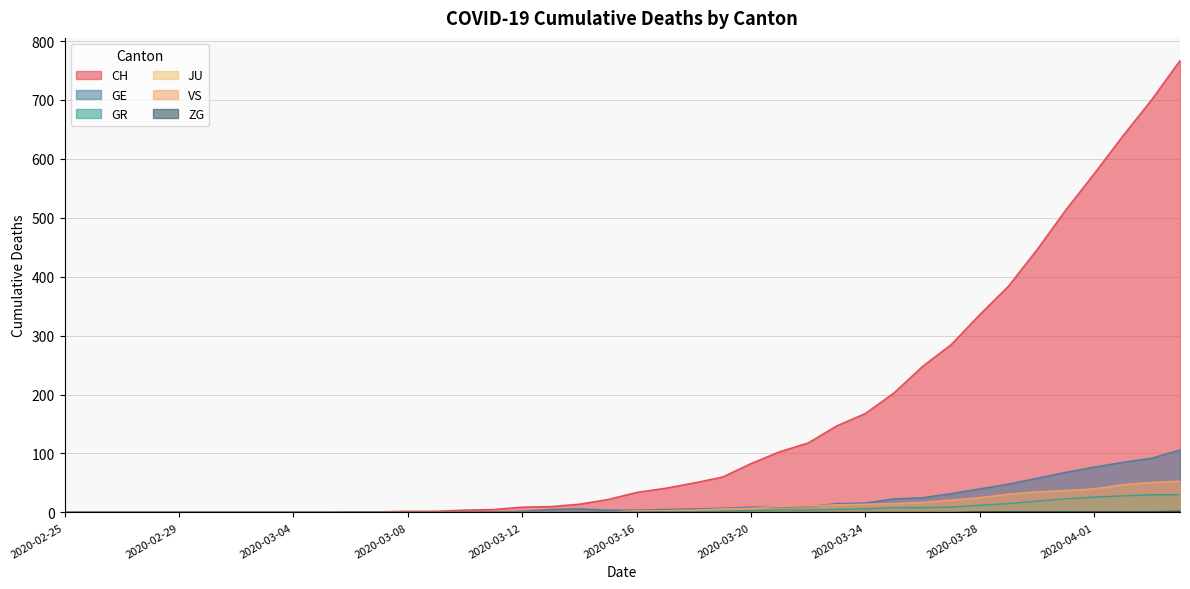

At which label does GE reach its minimum?

2020-02-25